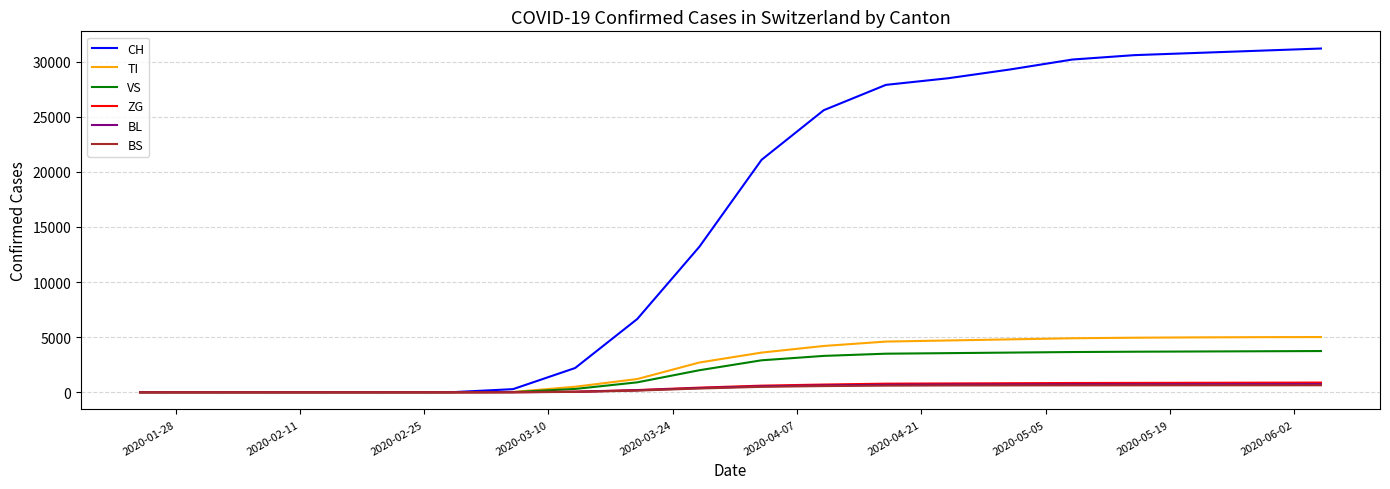

Which series has the largest total across all categories?

CH